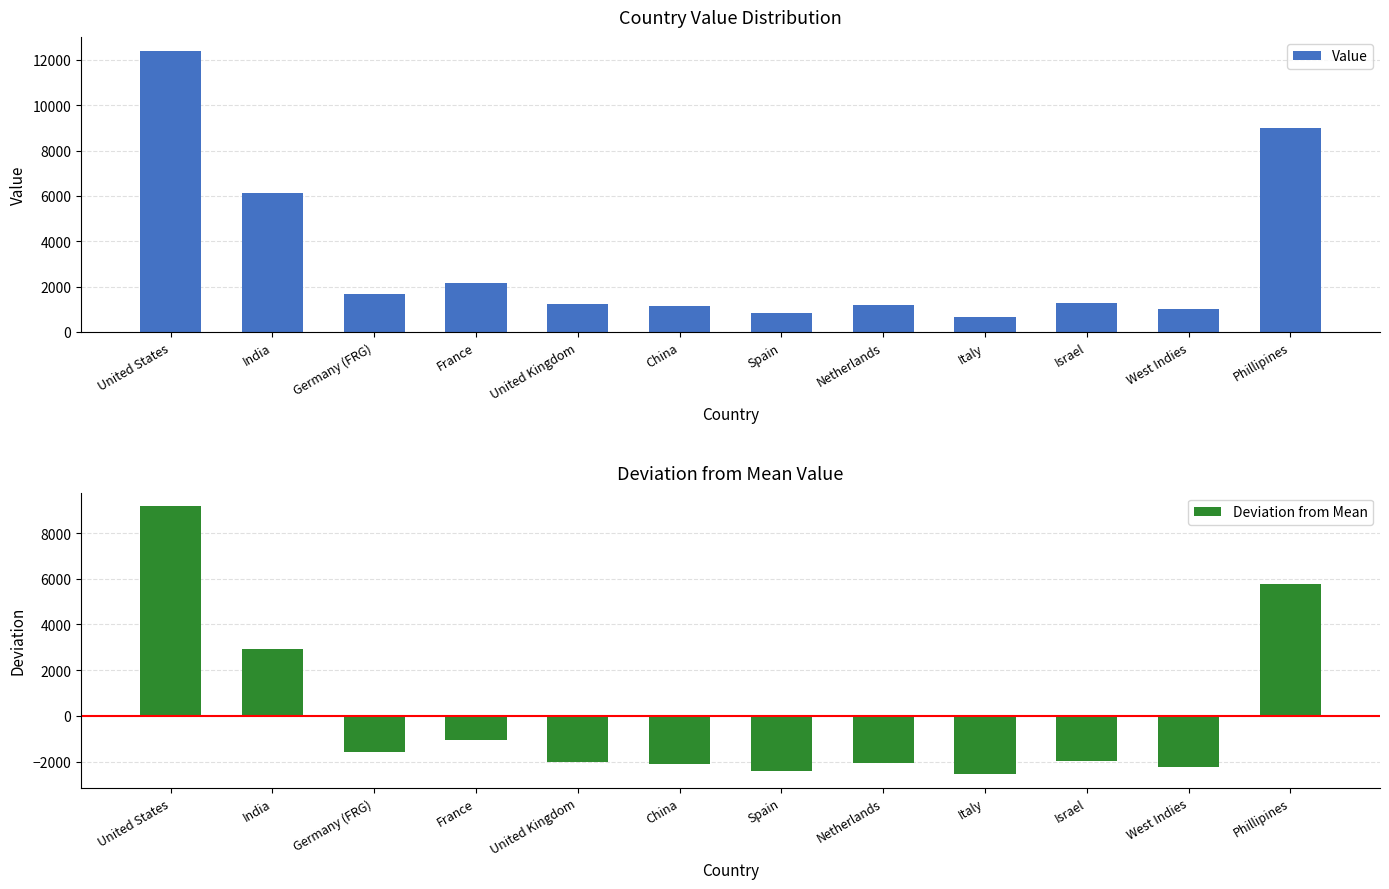

Reading left to right, transcribe all the data shown in this chart.

Value: United States=12394.0	India=6148.0	Germany (FRG)=1653.0	France=2162.0	United Kingdom=1214.0	China=1131.0	Spain=814.0	Netherlands=1167.0	Italy=660.0	Israel=1263.0	West Indies=1000.0	Phillipines=9000.0
Deviation from Mean: United States=9176.8	India=2930.8	Germany (FRG)=-1564.2	France=-1055.2	United Kingdom=-2003.2	China=-2086.2	Spain=-2403.2	Netherlands=-2050.2	Italy=-2557.2	Israel=-1954.2	West Indies=-2217.2	Phillipines=5782.8